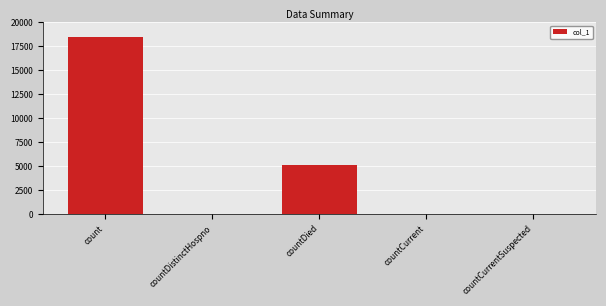

Which has a higher value, countDied or countDistinctHospno?

countDied